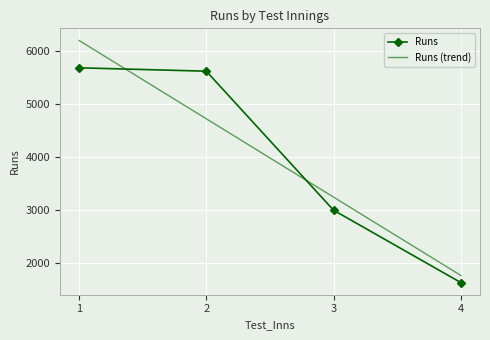

How many values are below 5618?

2